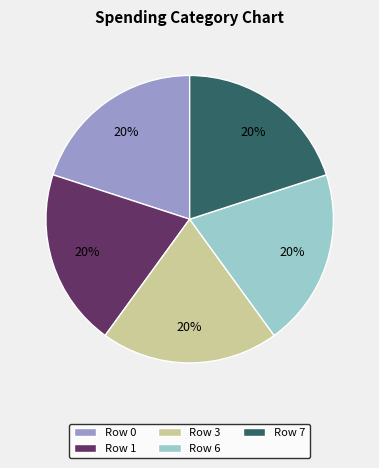

Is Row 1 the majority of the pie?

No